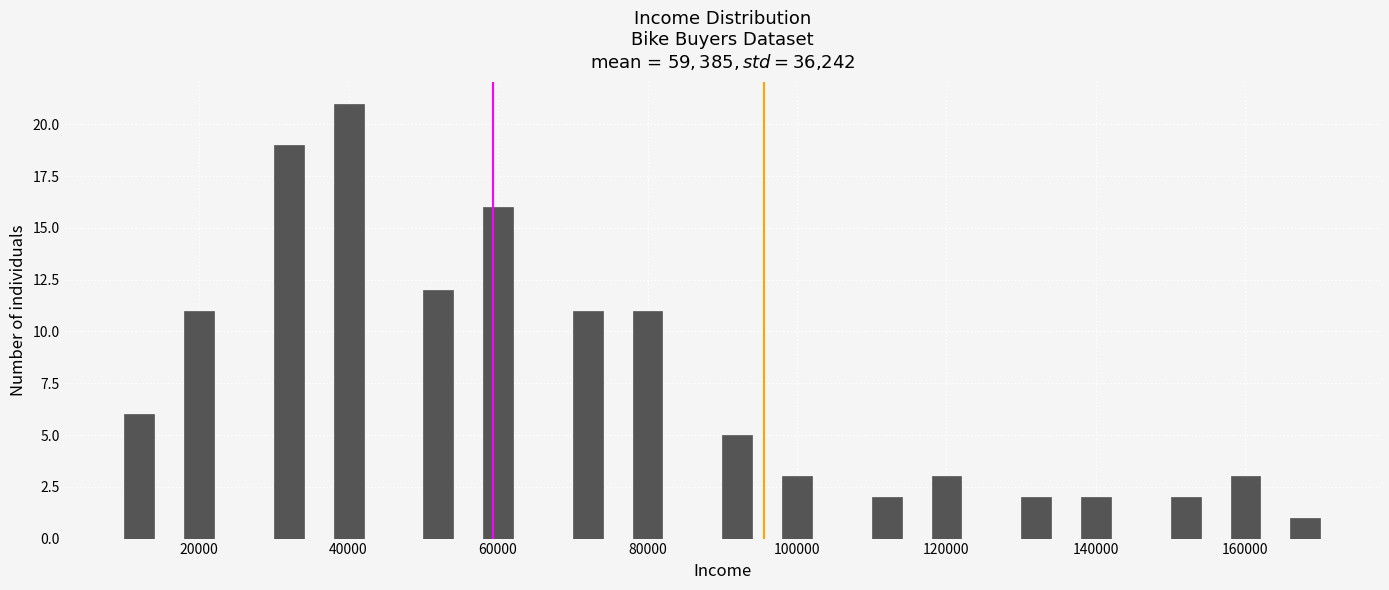

Around what value on the x-axis is the tallest bar? Give the approximate position of its centre, as read against the axis.

40000